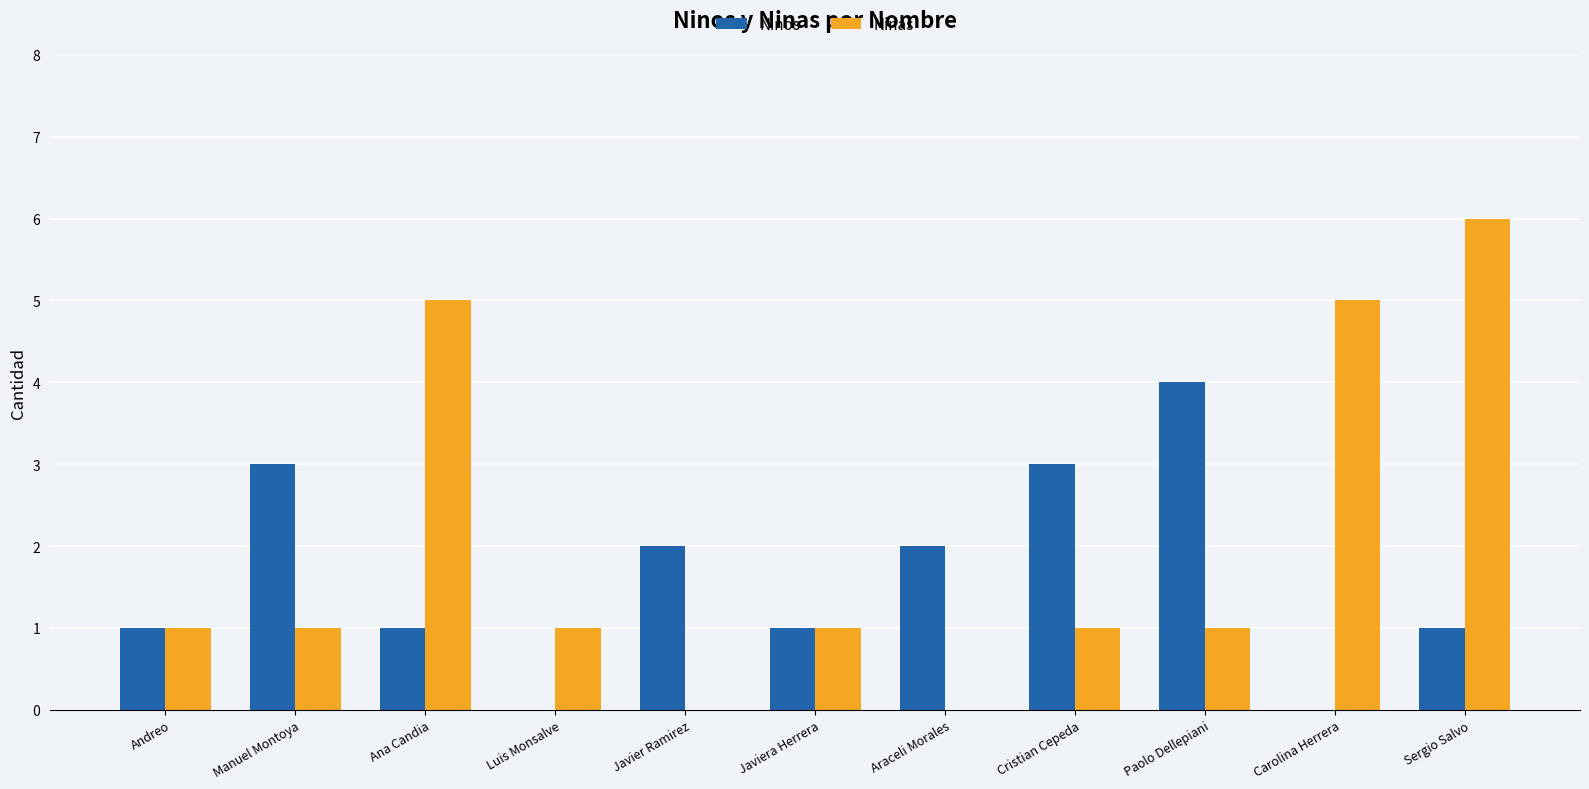

At which category is the sum across all series the highest?

Sergio Salvo